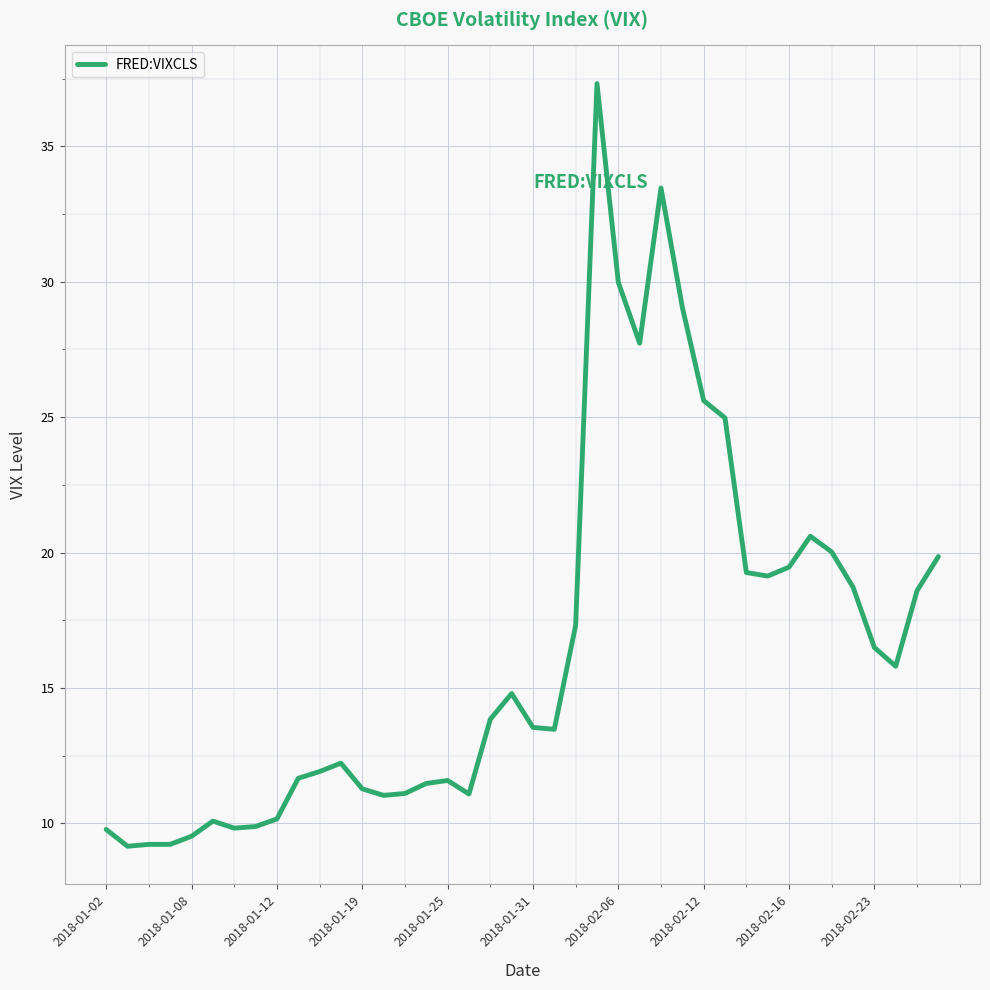

What is the greatest value displayed?

37.3